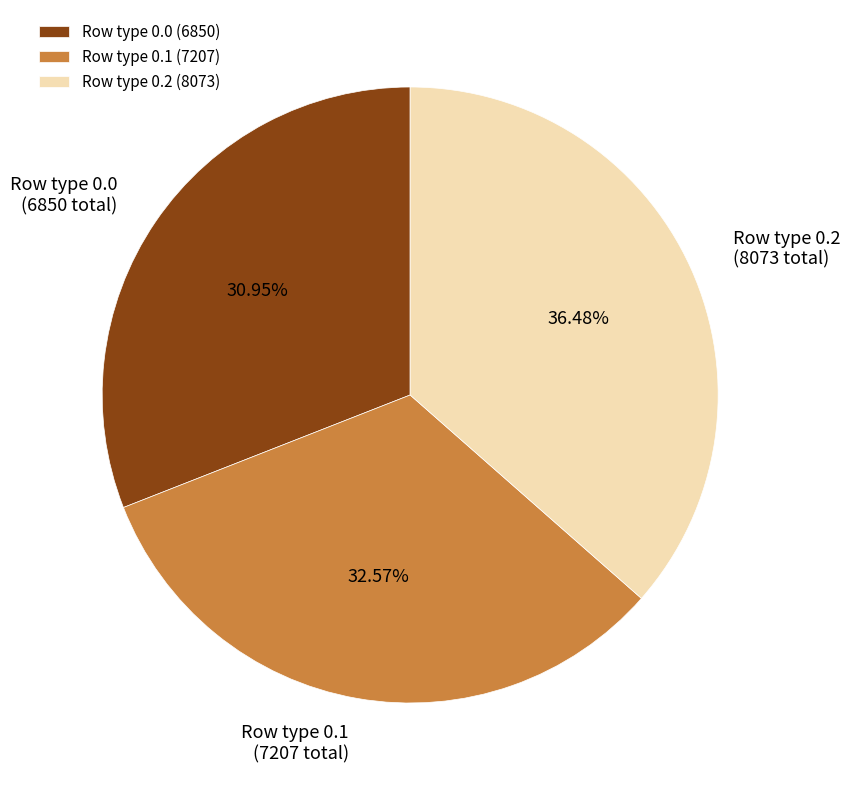

Rank the categories by value from lowest to highest.

Row type 0.0 (6850), Row type 0.1 (7207), Row type 0.2 (8073)